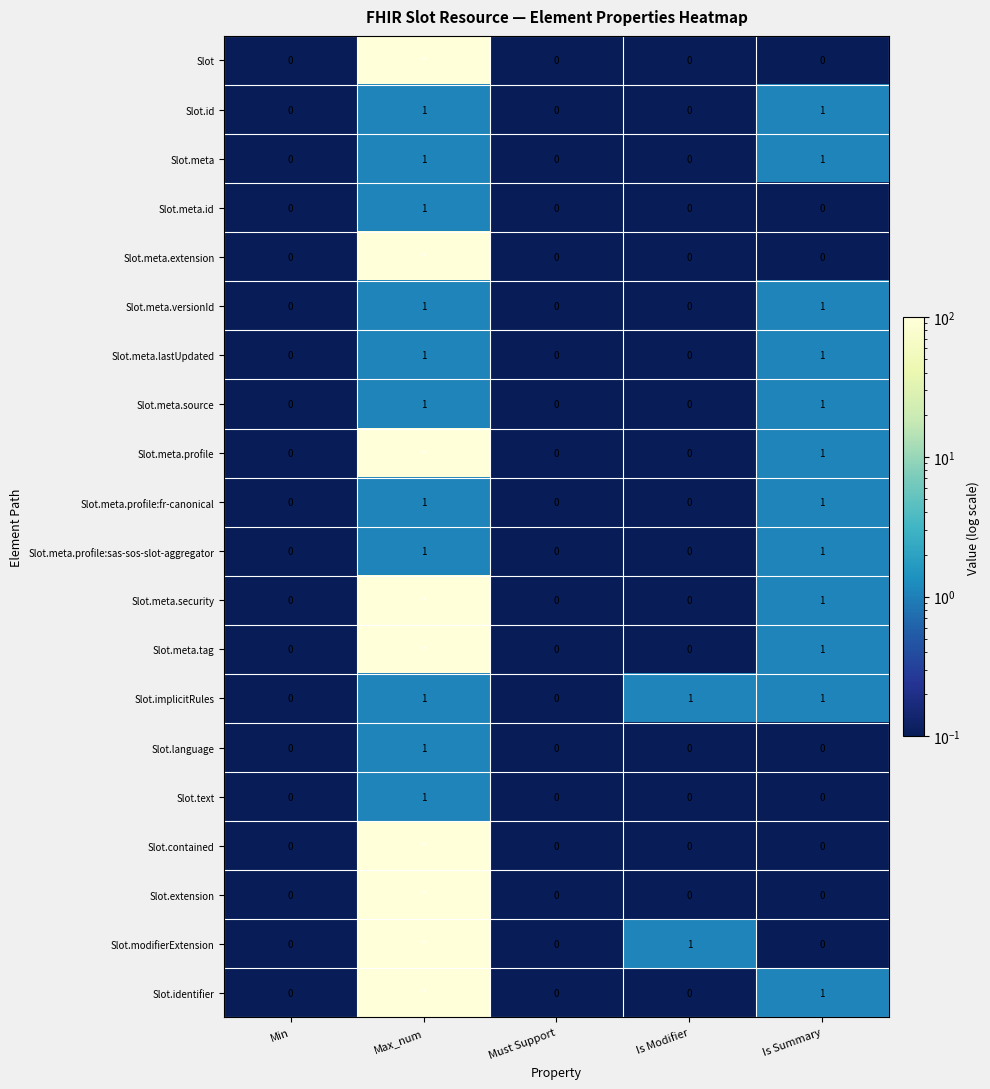

What is the greatest value displayed?

99.1